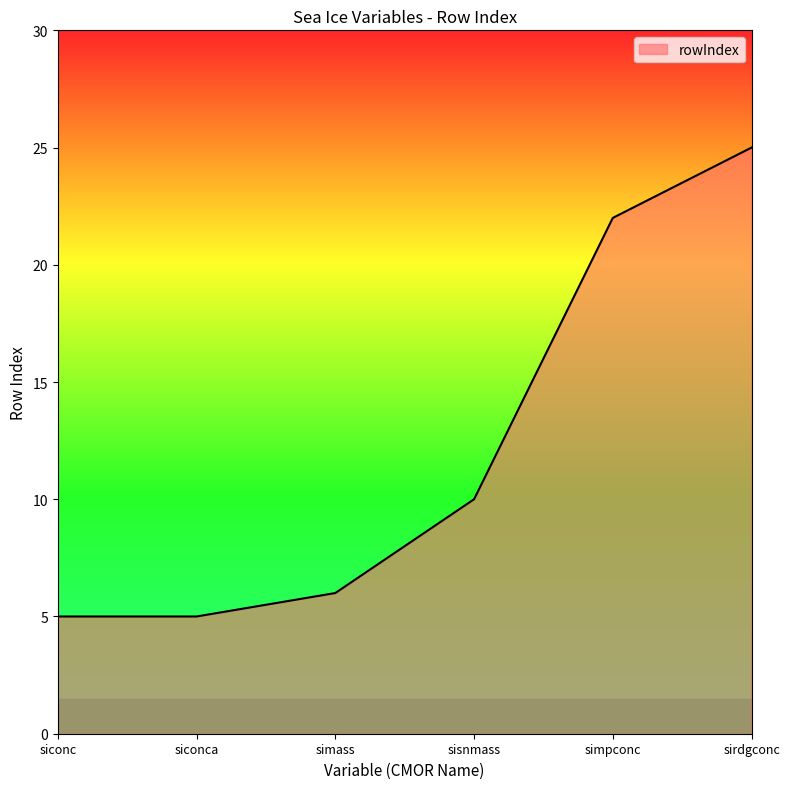

Which label corresponds to the largest value in the chart?

sirdgconc